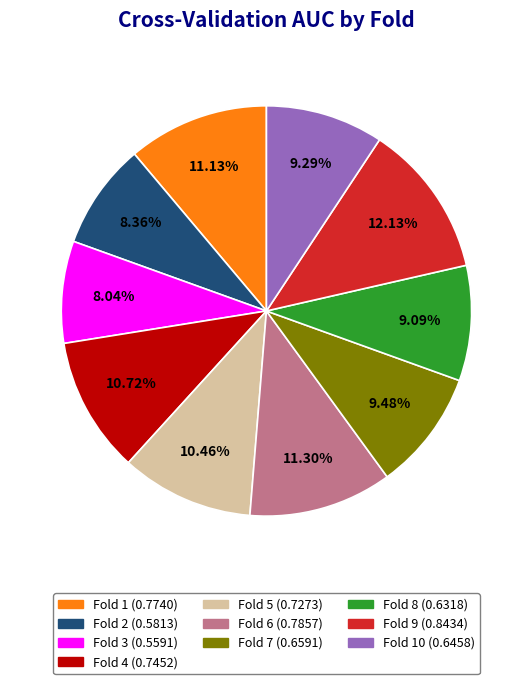

Is there a majority slice in this chart?

No